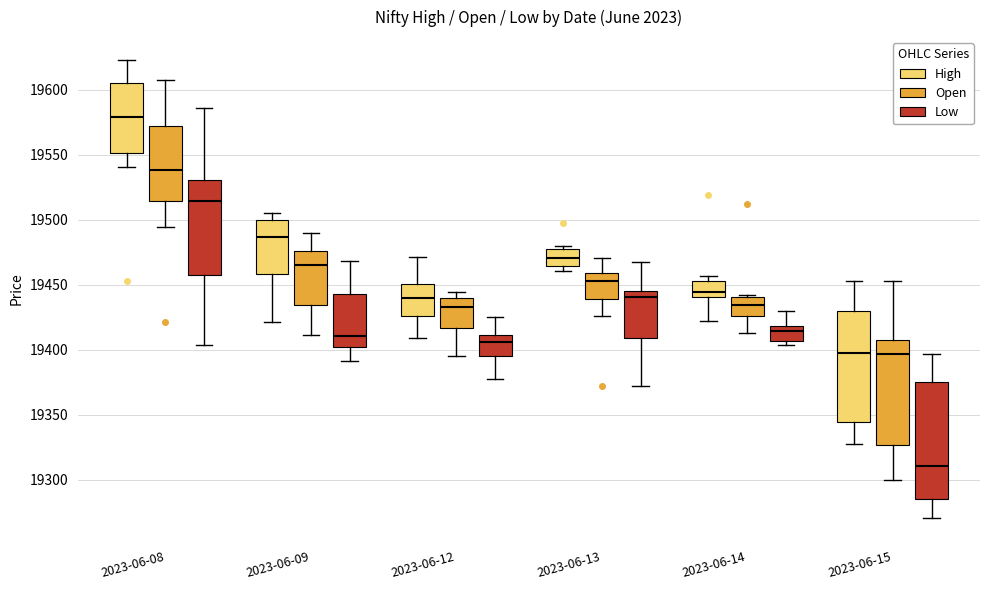

Which box has the lowest median line?

2023-06-15 (Low)